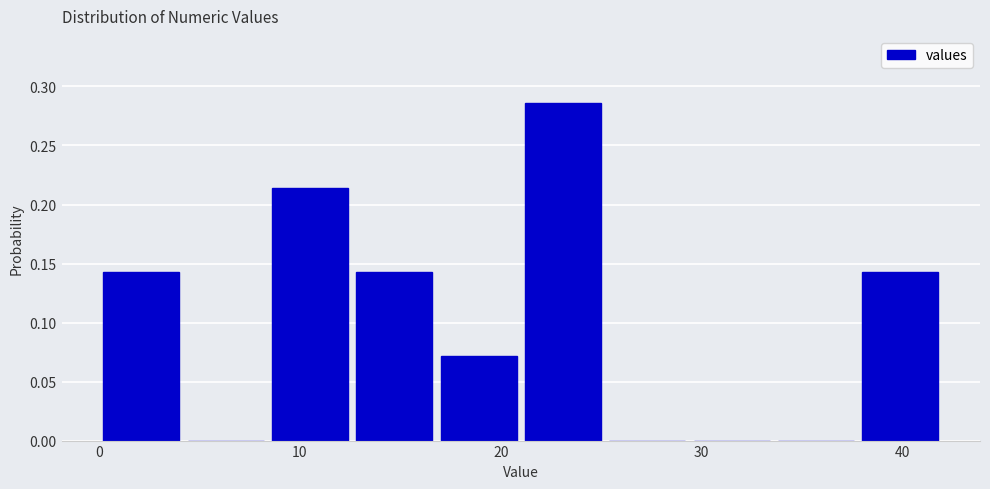

Reading left to right, list every bar in this chart as the range it spans on the x-axis followed by its height. Neither the bar edges nor the heights are printed on the chart, so give them approximately, as read against the axes.

0.0 to 4.2: 0.145
4.2 to 8.4: 0
8.4 to 12.6: 0.215
12.6 to 16.8: 0.145
16.8 to 21.0: 0.070
21.0 to 25.2: 0.285
25.2 to 29.4: 0
29.4 to 33.6: 0
33.6 to 37.8: 0
37.8 to 42.0: 0.145